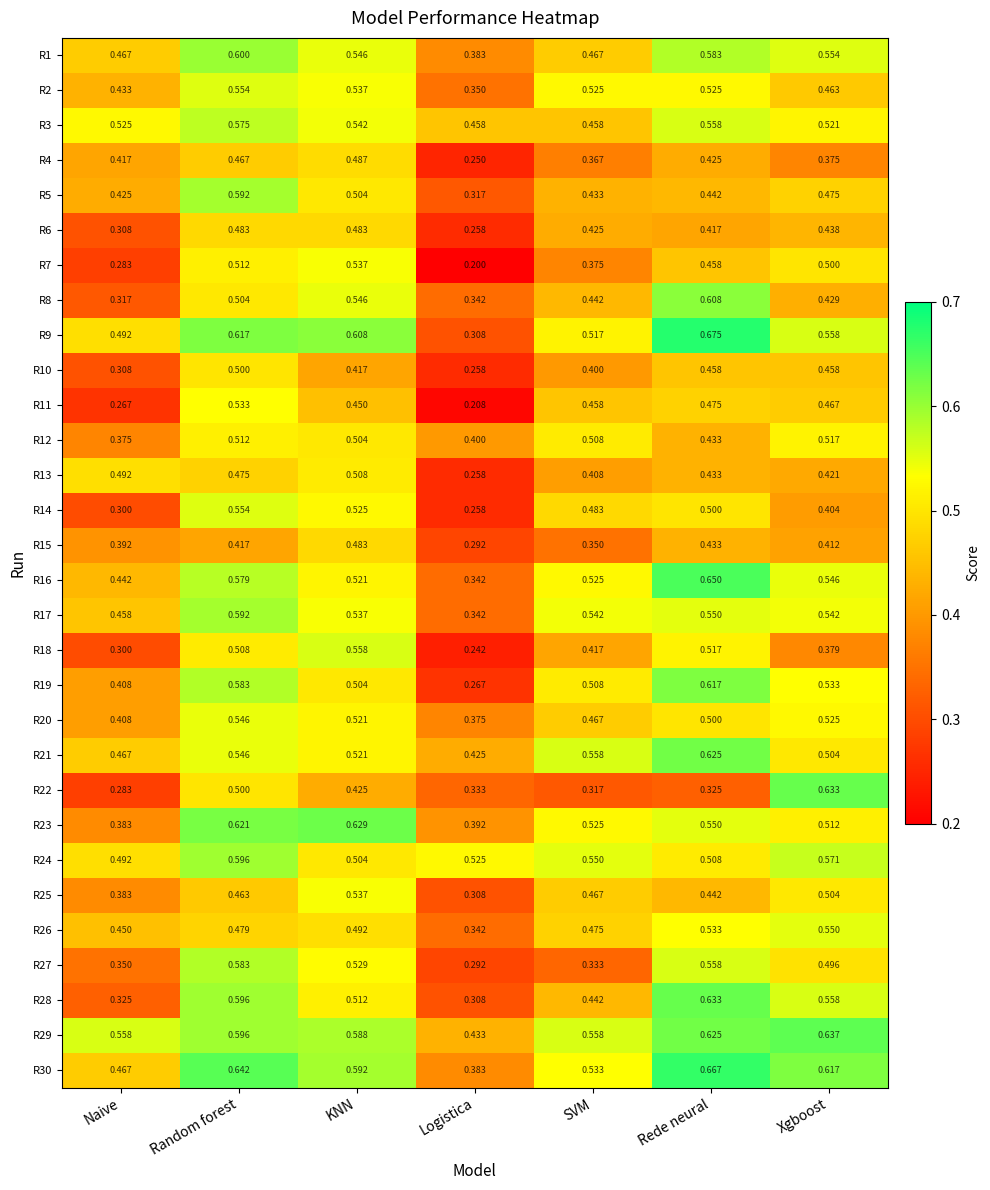

At which label is R17 closest to 0?

Logistica